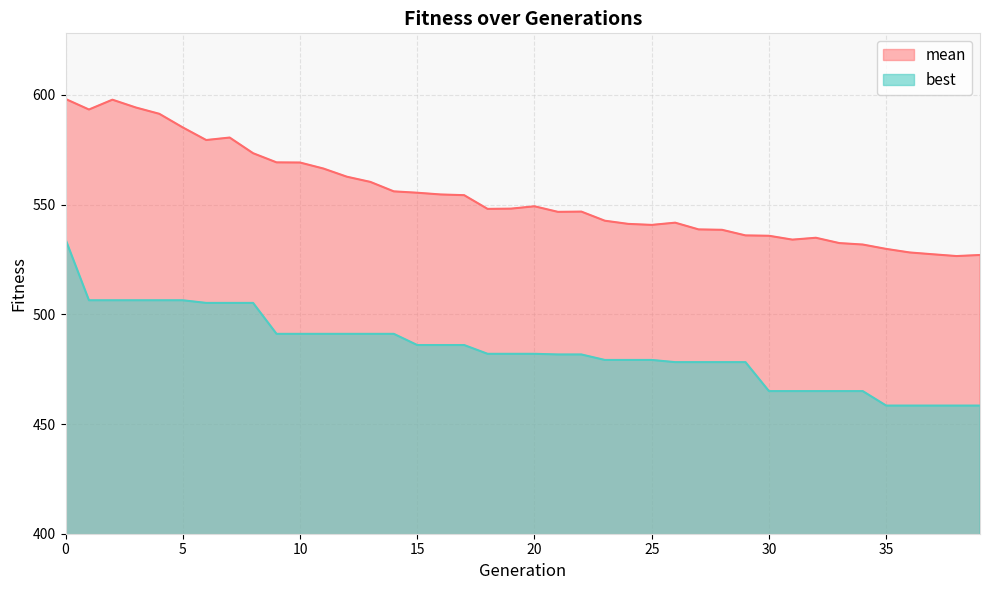

At 37, list the series in order from largest to smallest.

mean, best